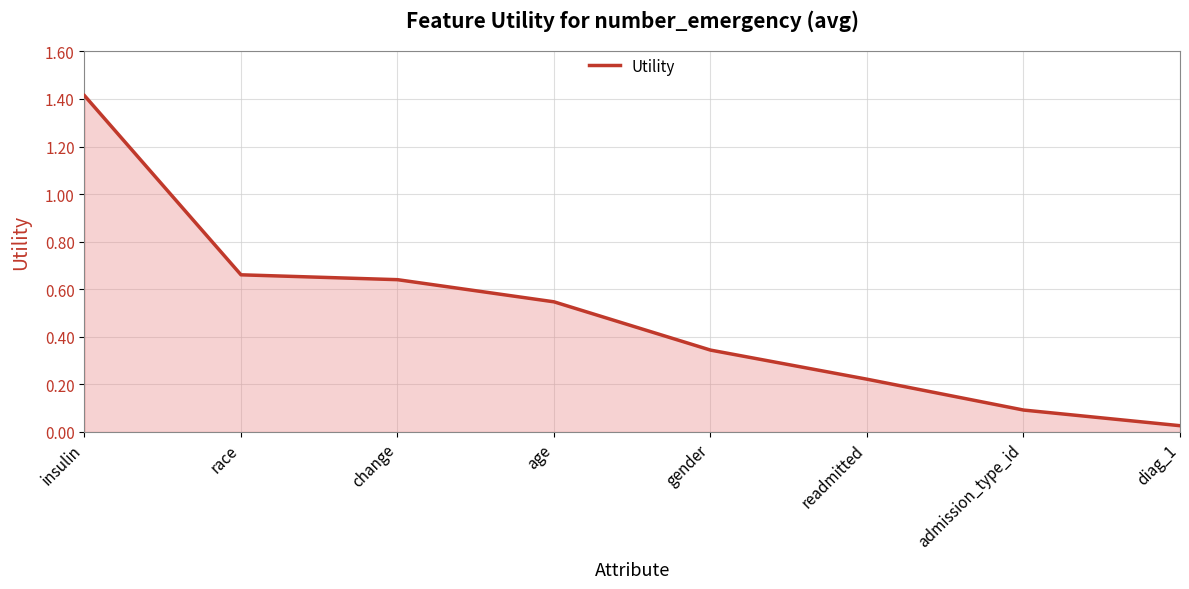

How many distinct data groups are displayed?

1